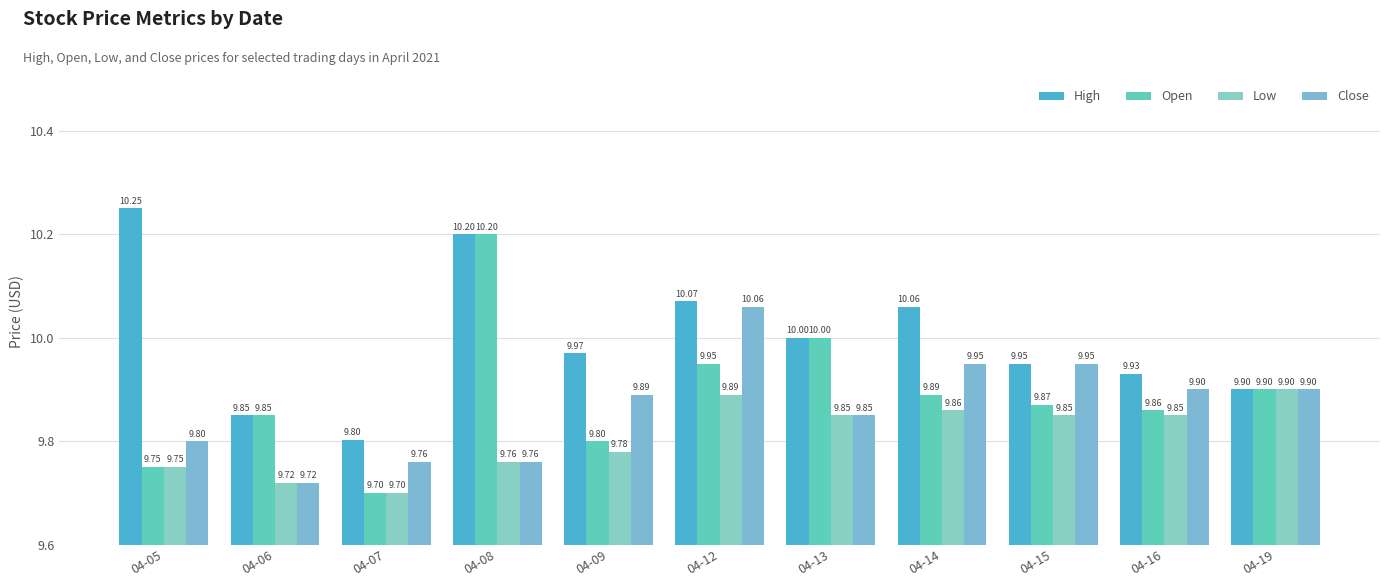

Does the chart contain any negative values?

No